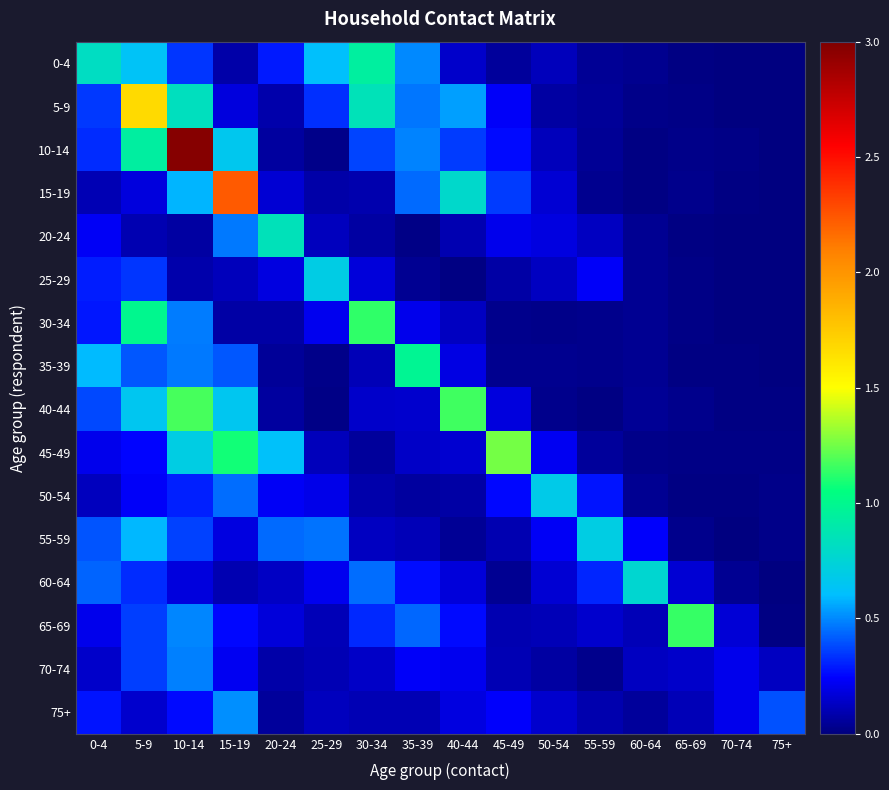

At 35-39, list the series in order from largest to smallest.

35-39, 0-4, 10-14, 5-9, 15-19, 65-69, 60-64, 70-74, 30-34, 40-44, 45-49, 55-59, 75+, 50-54, 25-29, 20-24